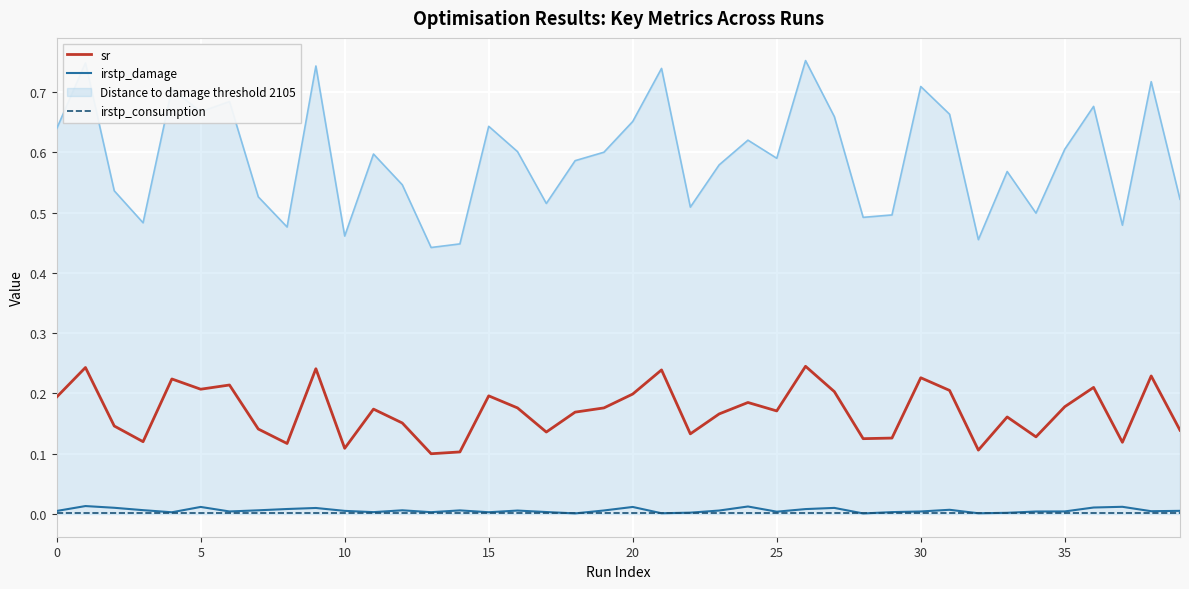

True or false: irstp_damage and sr cross at least once.

False